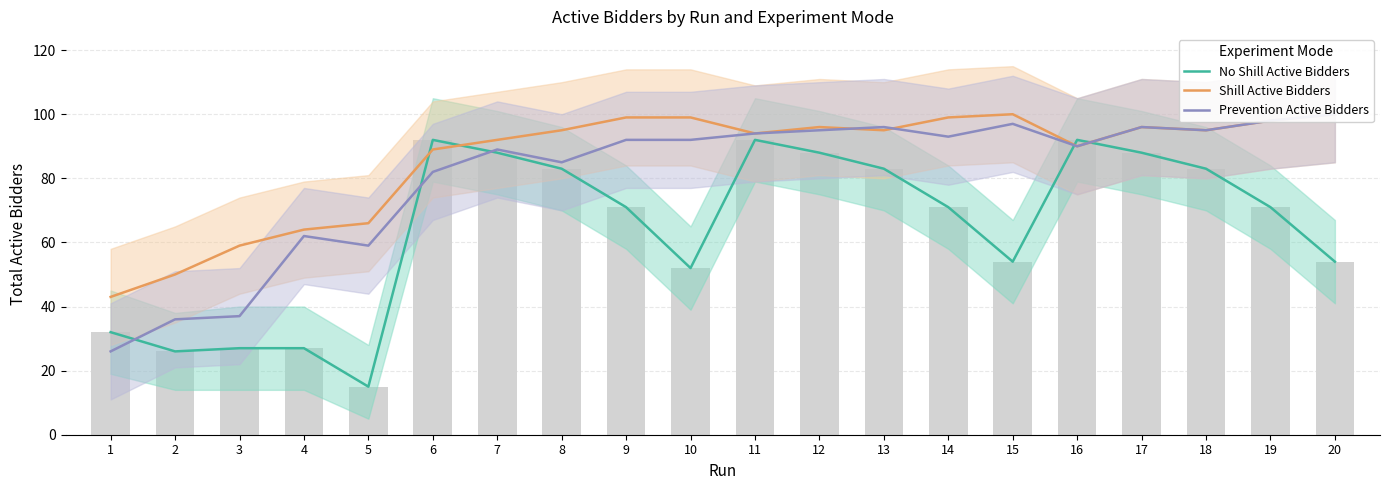

What value does the Shill Active Bidders series have at 18?

95